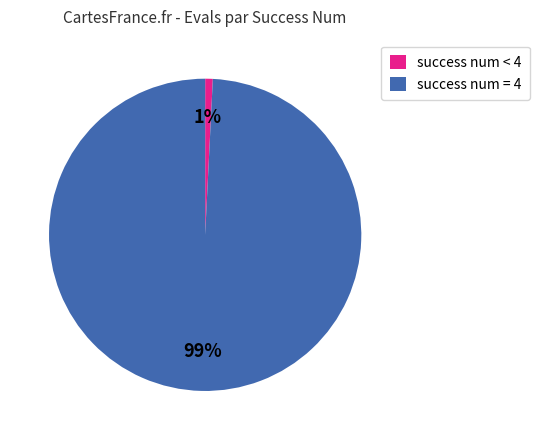

Does any single category account for the majority?

Yes